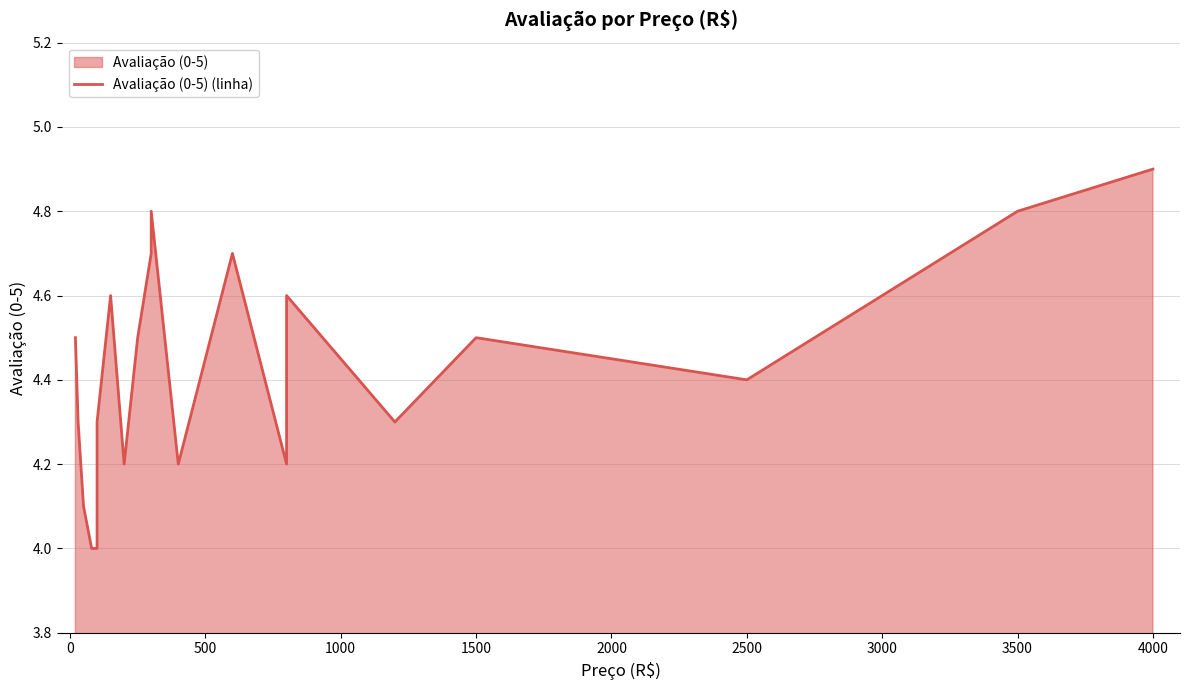

How many interior local peaks (higher than both neighbors) does the data have?

5